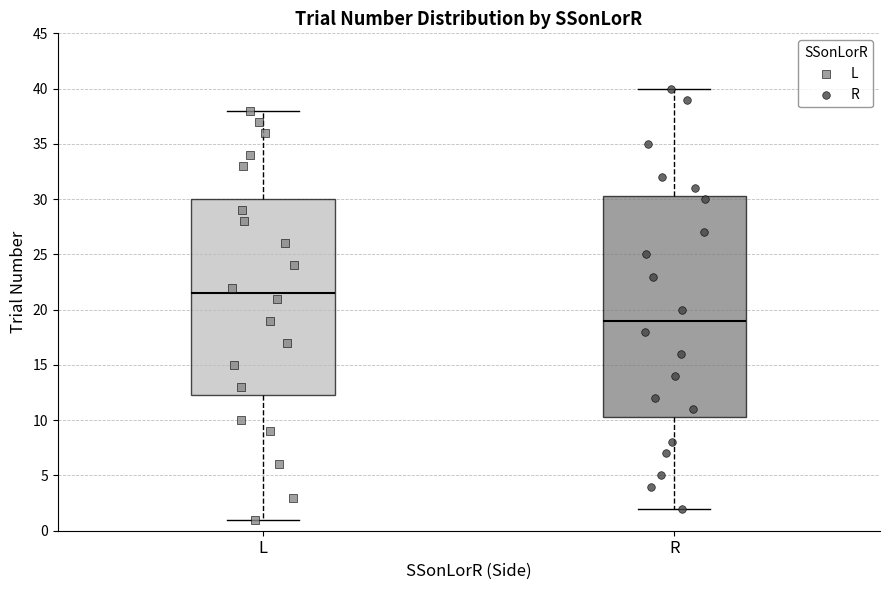

Reading left to right, read every box against the y-axis: the position of its median line, the range the box covers, and the ends of its whiskers. The values are not printed on the chart, so give them approximately, as read against the axis.

L: median 21.5, box 12.5 to 30.0, whiskers 1.0 to 38.0
R: median 19.0, box 10.5 to 30.5, whiskers 2.0 to 40.0